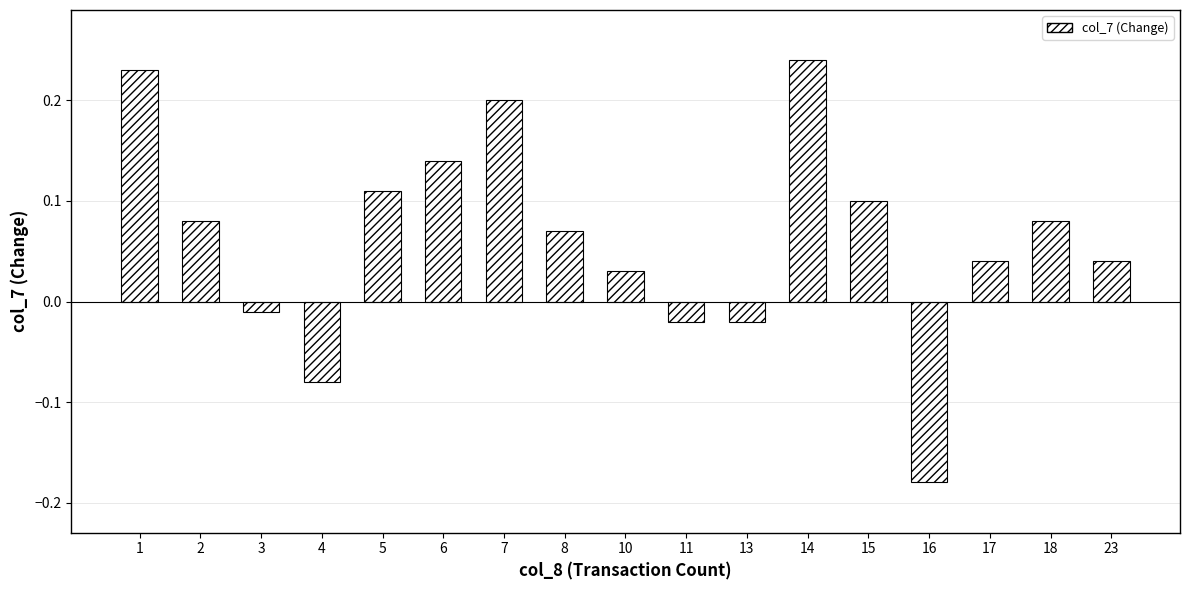

At which category does the chart reach its minimum across all series?

16